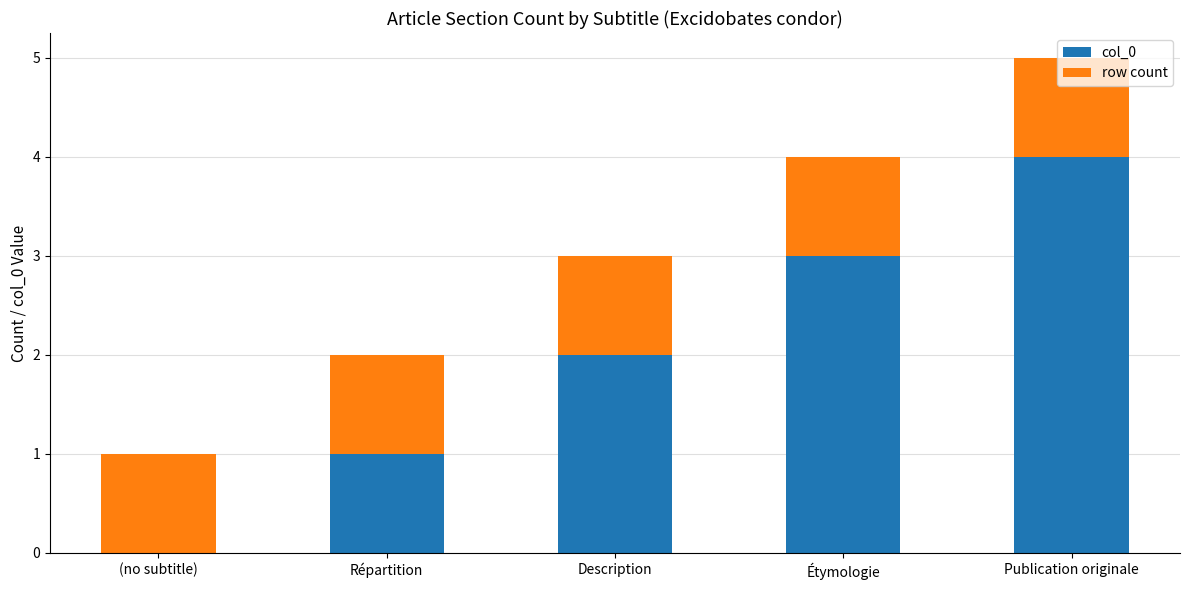

True or false: col_0 has a value of 0 at (no subtitle).

True